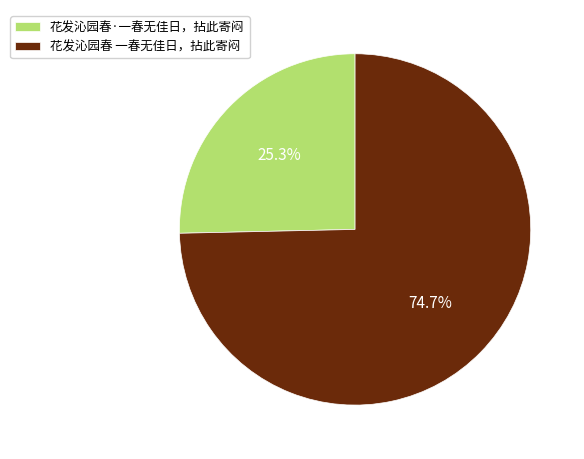

What is the total percentage of 花发沁园春 一春无佳日，拈此寄闷 and 花发沁园春·一春无佳日，拈此寄闷?

100.0%